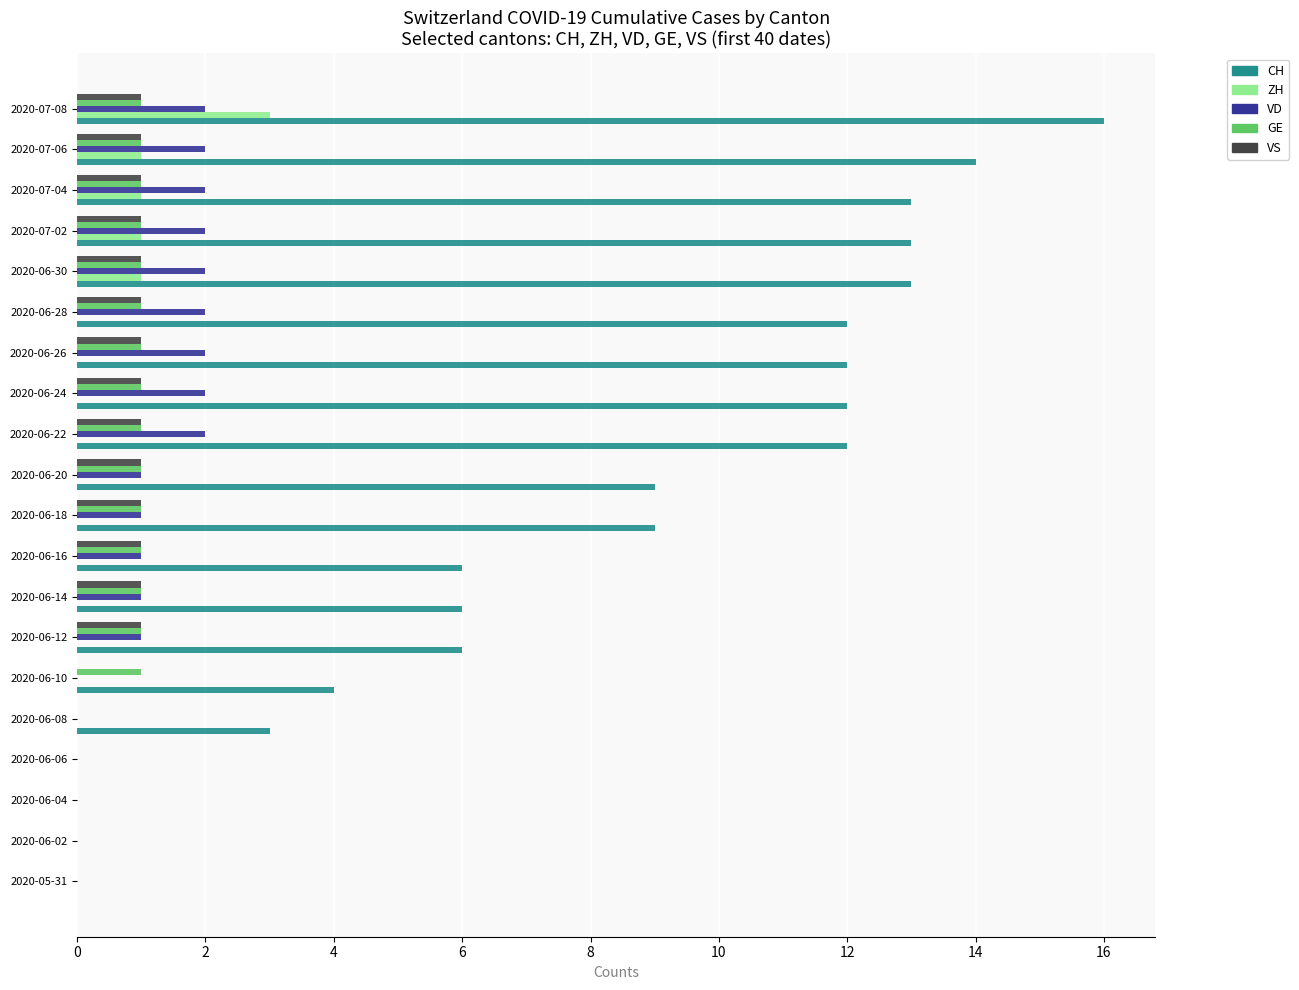

Between 2020-05-31 and 2020-06-08, which series saw the biggest shift?

CH